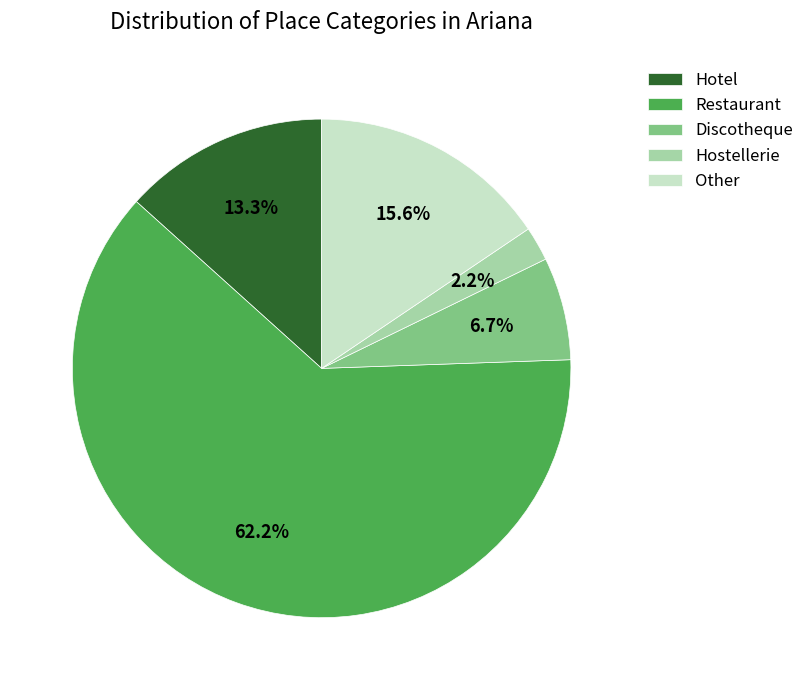

Between Other and Hotel, which is larger?

Other